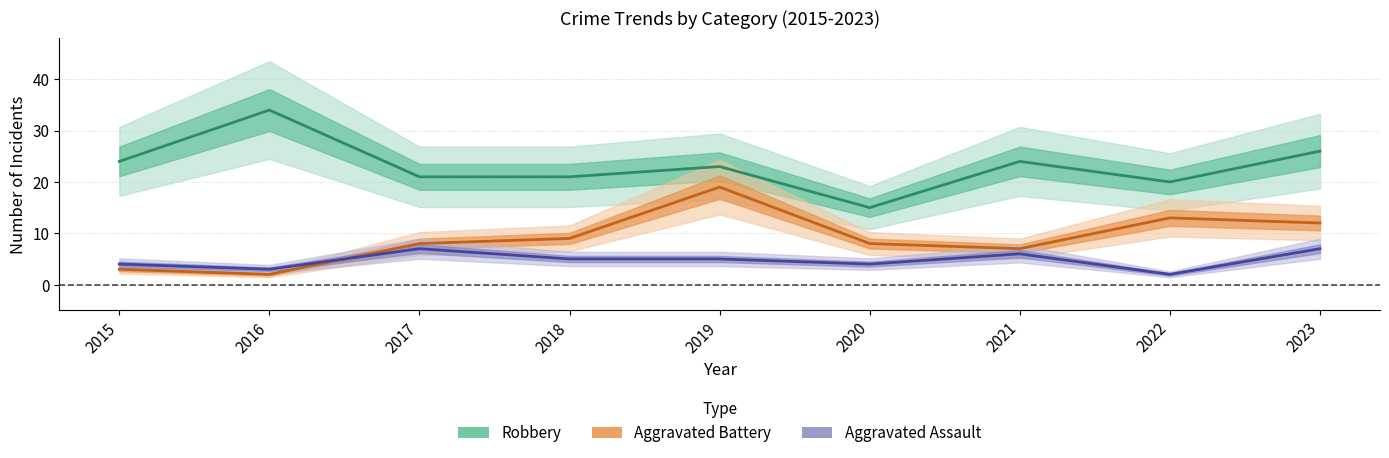

Between 2018 and 2016, which is larger?

2016